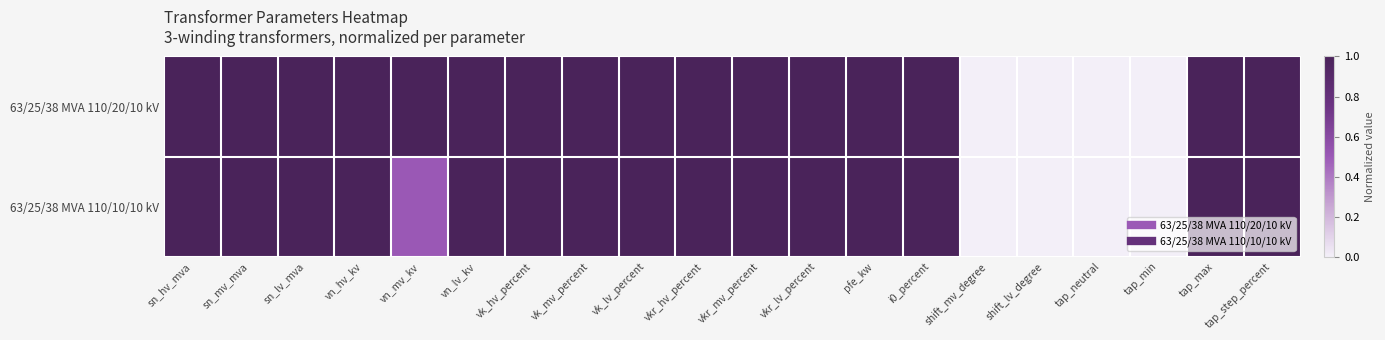

Count the number of data series in this chart.

2